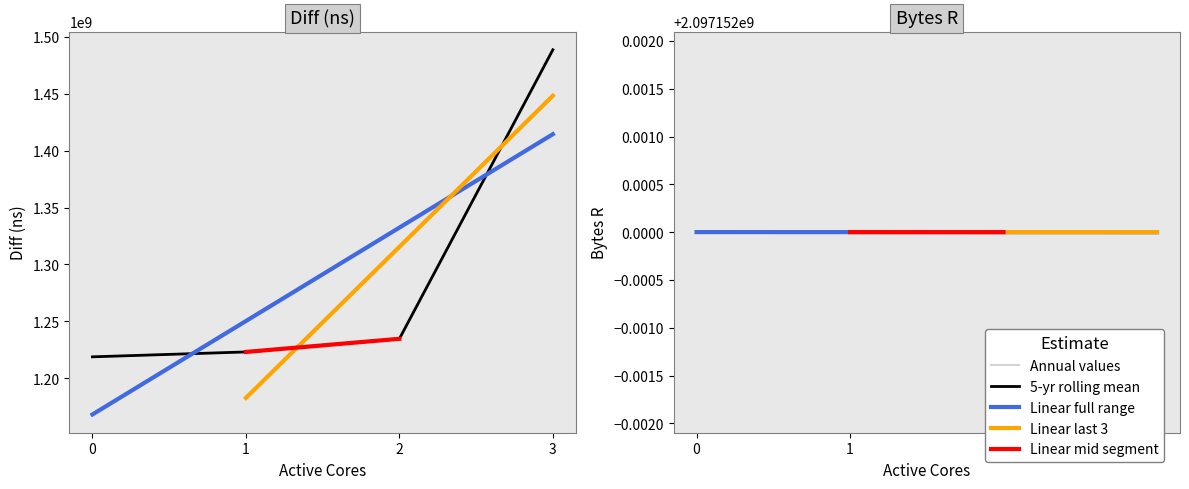

What is the change in value from 1 to 2?

+11549313